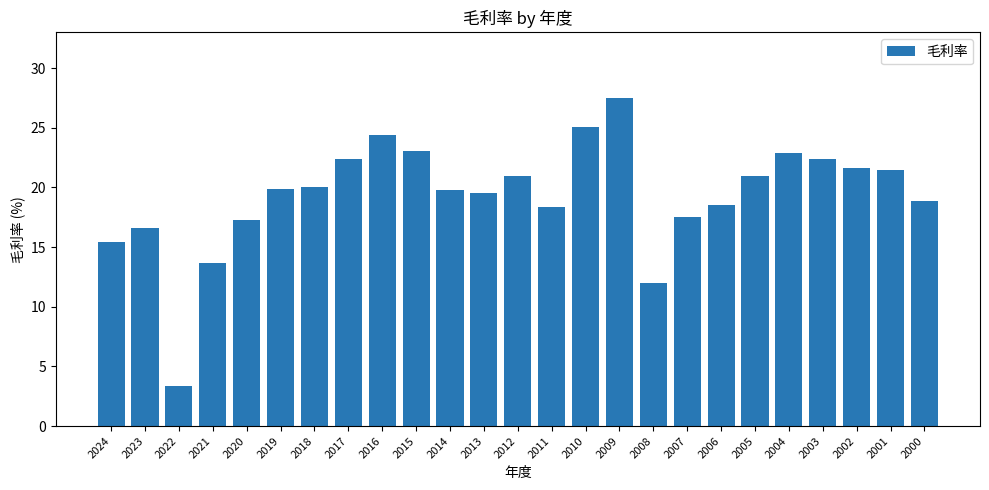

Approximately how many times larger is the value at 2000 compared to 2002?

0.9